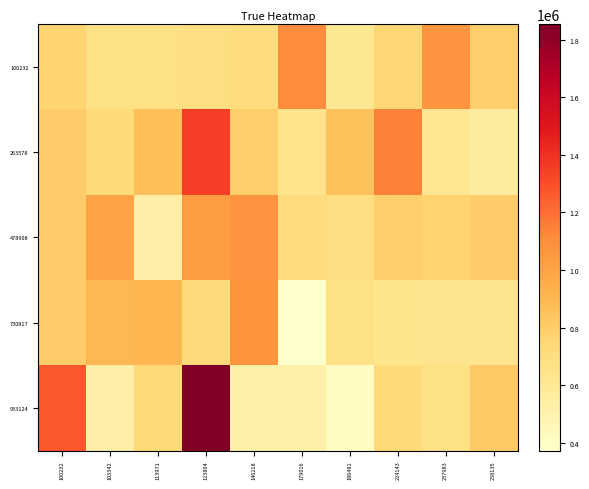

How many distinct data groups are displayed?

5